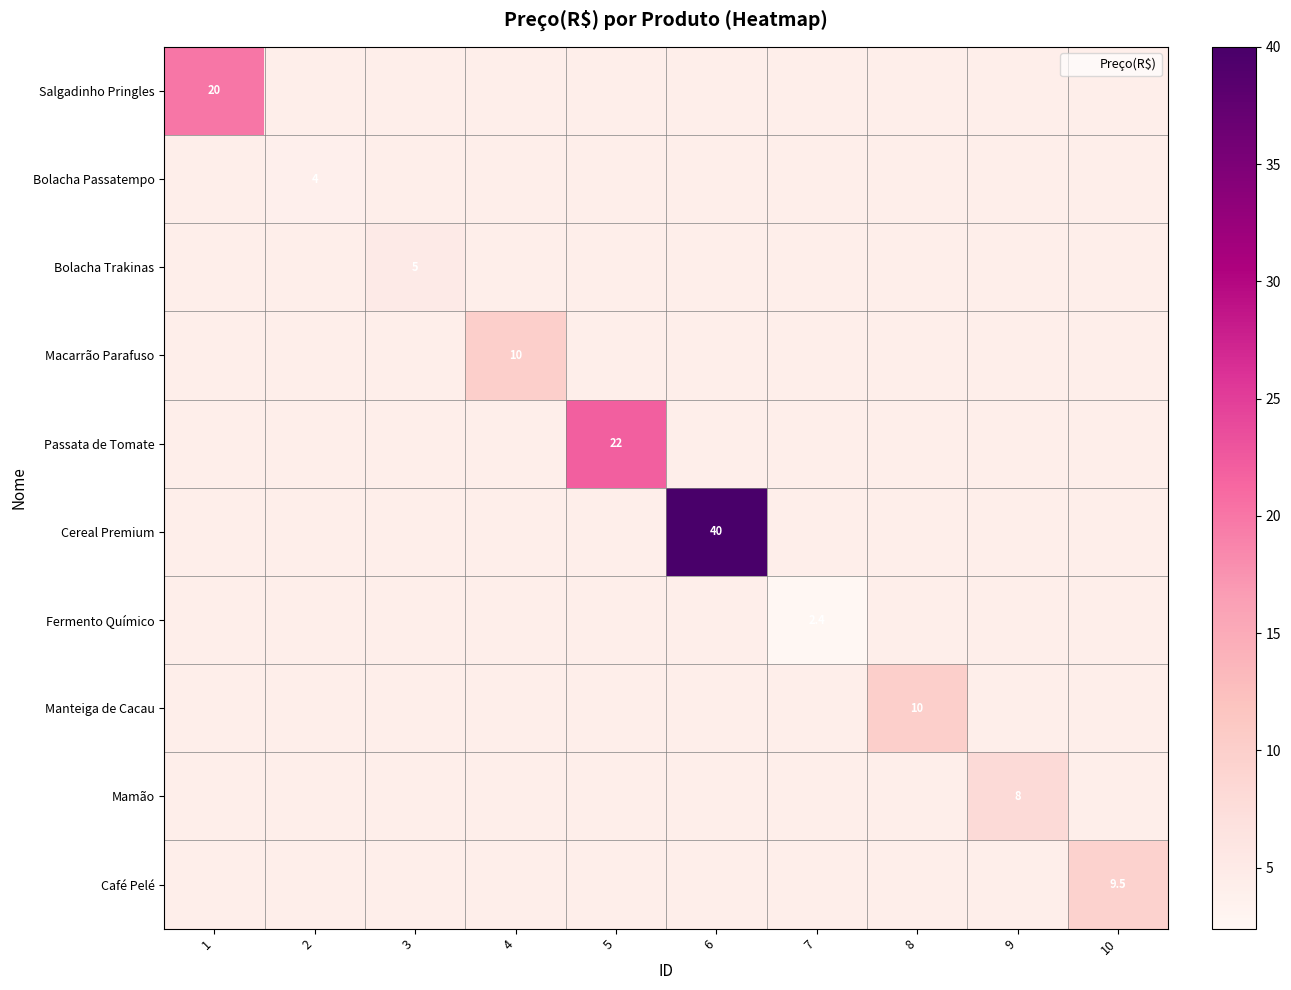

Rank the series at 7 from highest to lowest value.

Salgadinho Pringles, Bolacha Passatempo, Bolacha Trakinas, Macarrão Parafuso, Passata de Tomate, Cereal Premium, Manteiga de Cacau, Mamão, Café Pelé, Fermento Químico